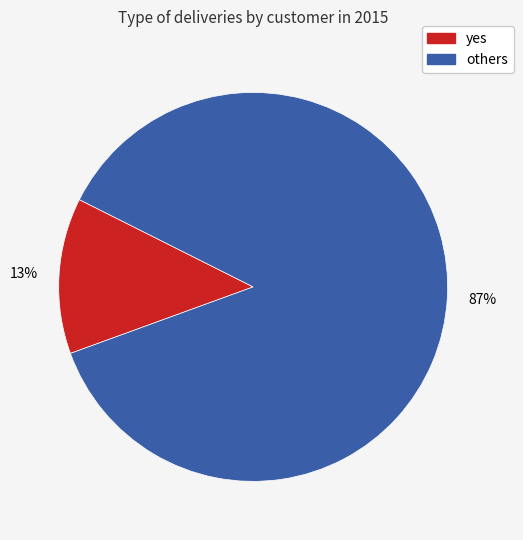

Is there any slice that represents more than half of the pie?

Yes